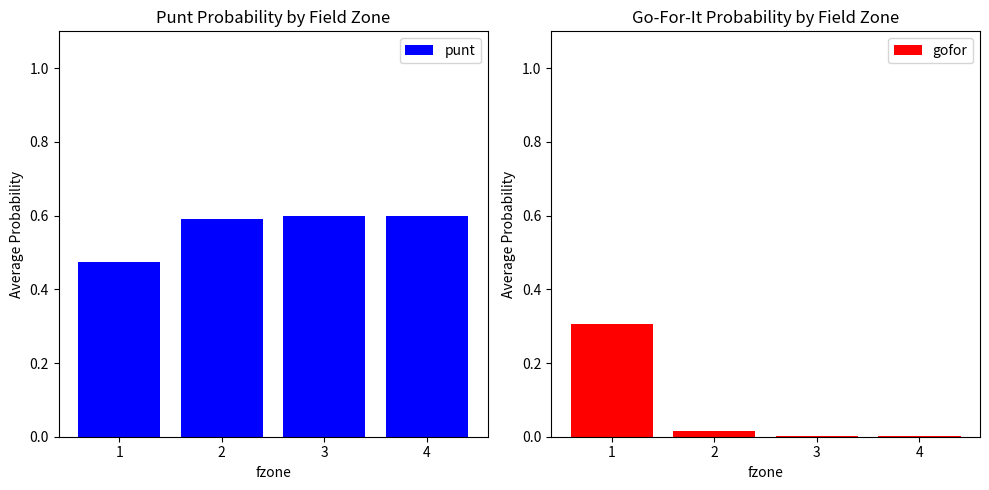

Which series has the widest spread of values?

gofor